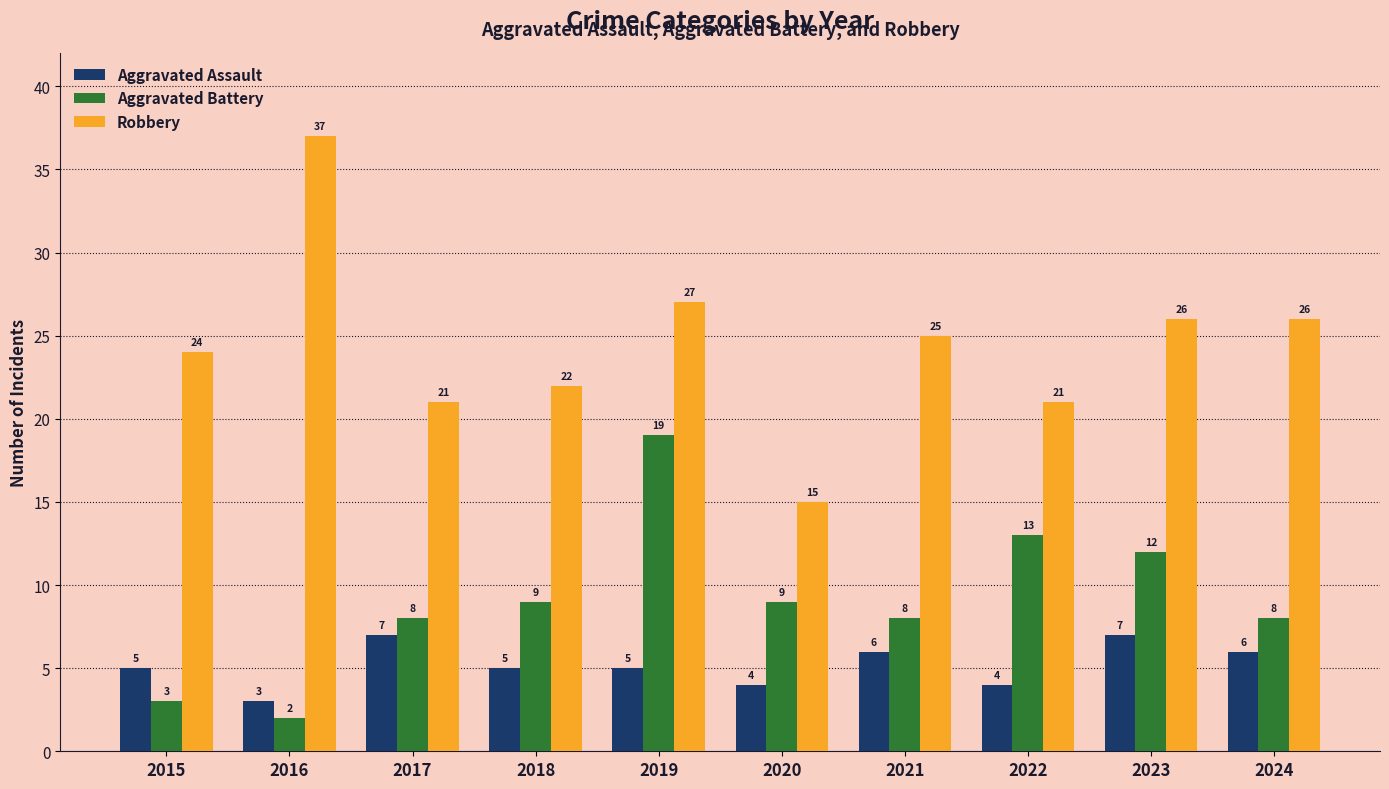

Reading left to right, what are all the values shown in this chart?

Aggravated Assault: 5	3	7	5	5	4	6	4	7	6
Aggravated Battery: 3	2	8	9	19	9	8	13	12	8
Robbery: 24	37	21	22	27	15	25	21	26	26